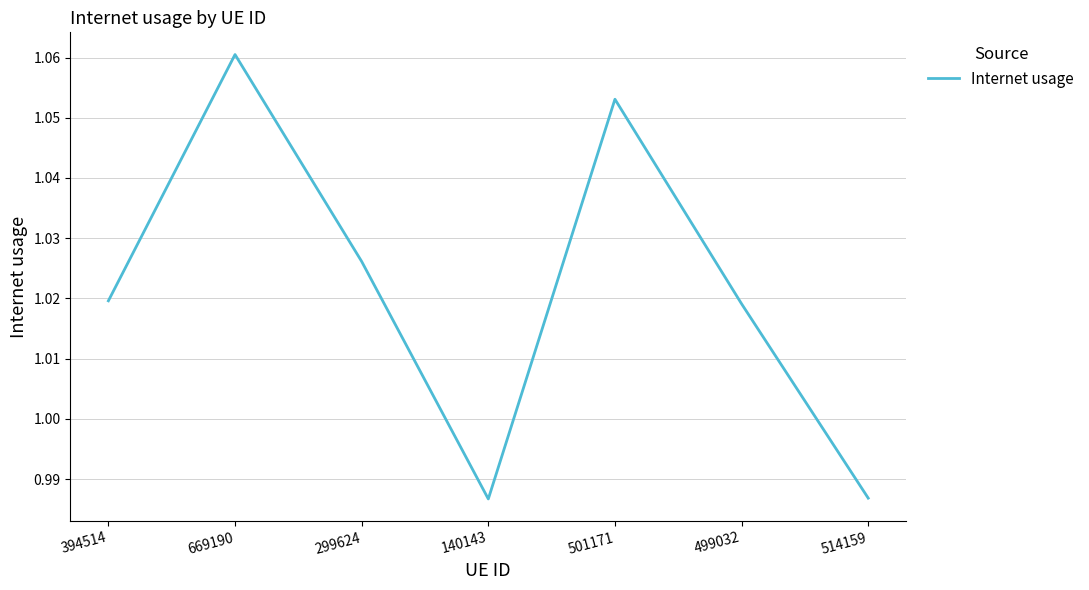

Where does the data first go above 1?

394514